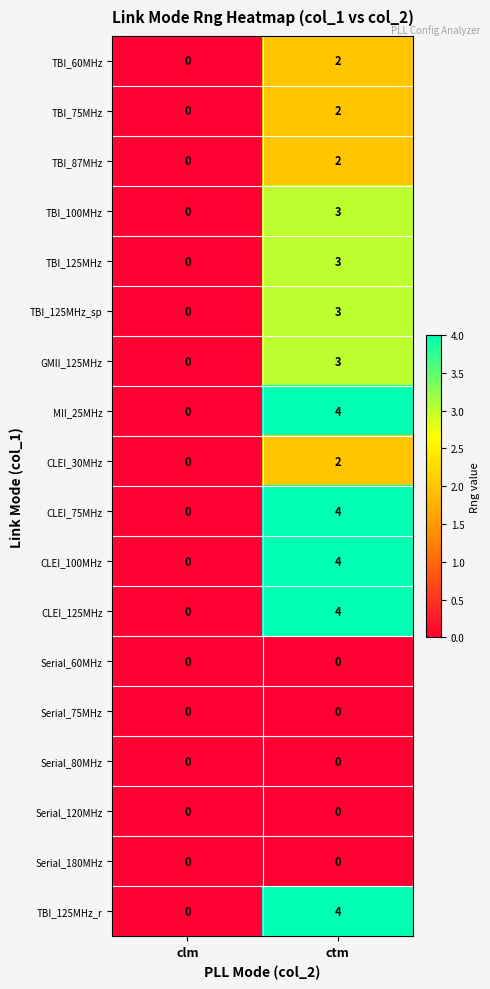

At which category is the sum across all series the highest?

ctm